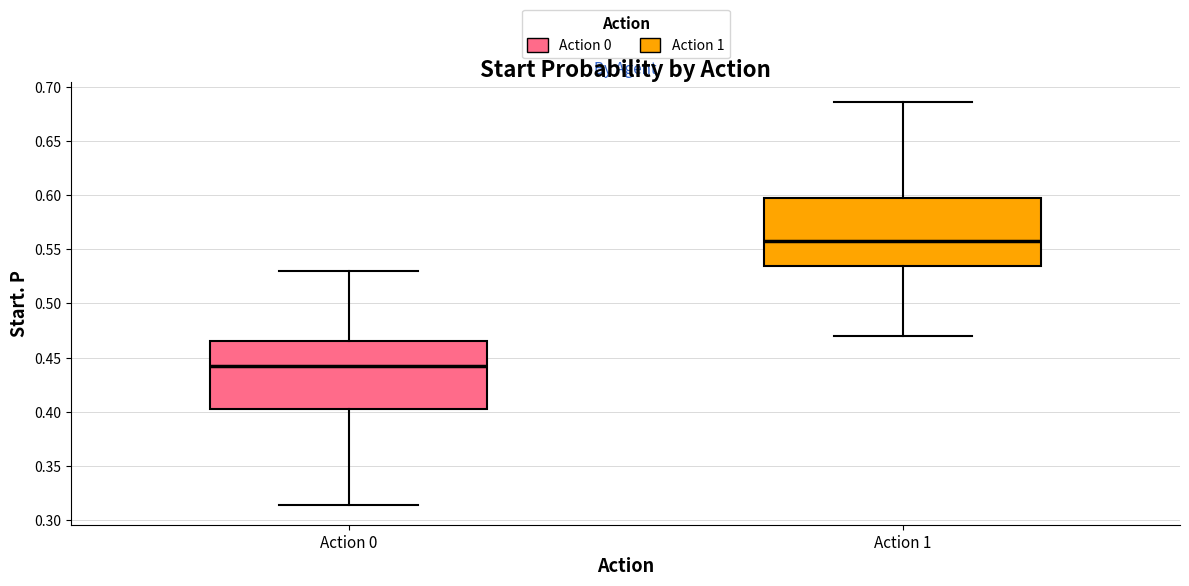

Where does the median line of the box for Action 0 sit on the y-axis? The values are not printed on the chart, so give them approximately, as read against the axis.

0.440